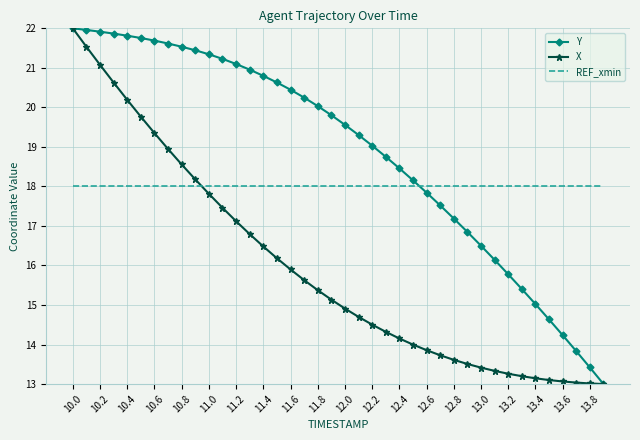

Rank the series by their average value, from lowest to highest.

X, REF_xmin, Y